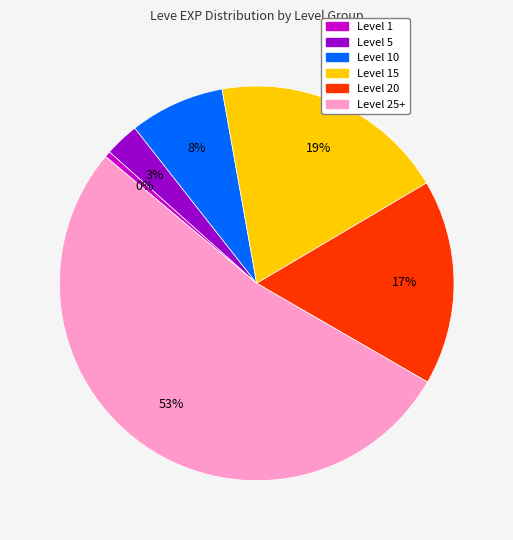

Does any single category account for the majority?

Yes